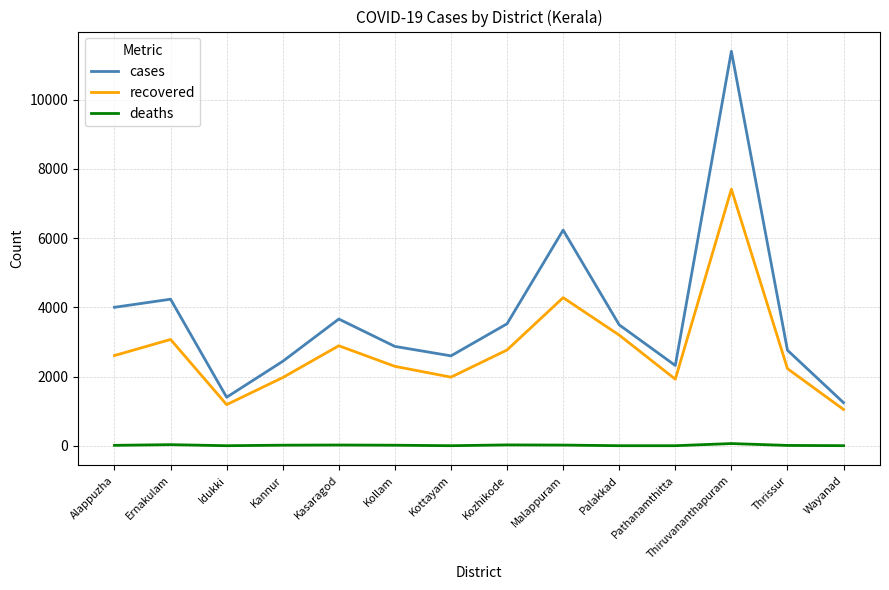

What is the average value of the deaths series?

17